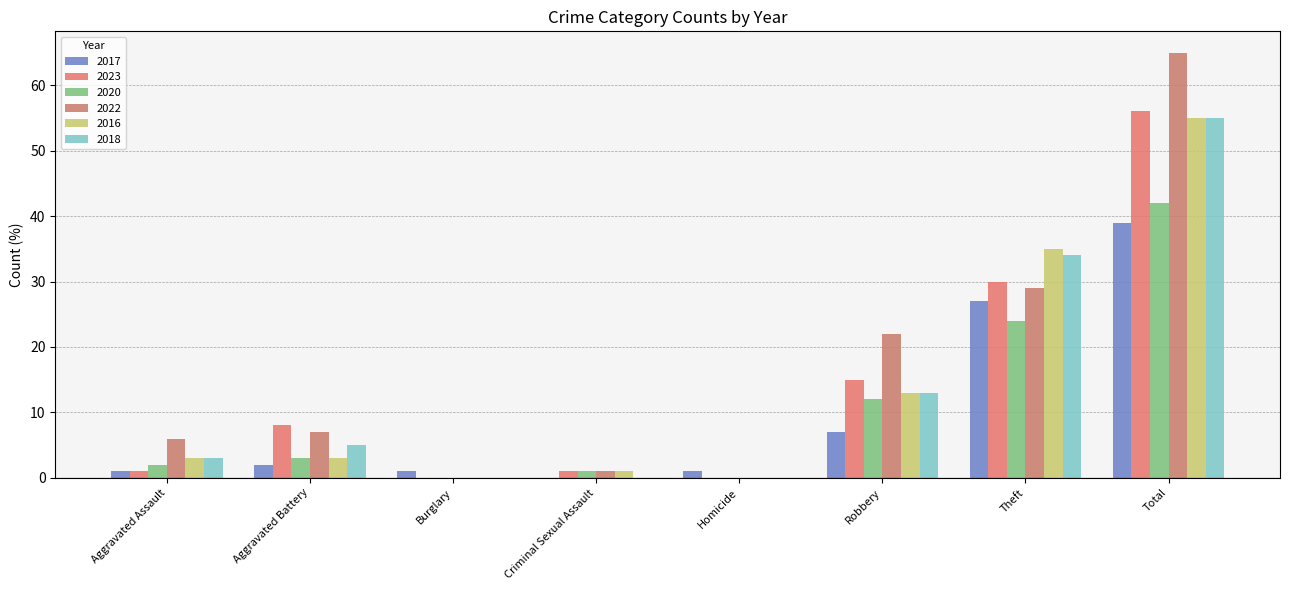

Which has a higher value, Aggravated Battery or Theft?

Theft